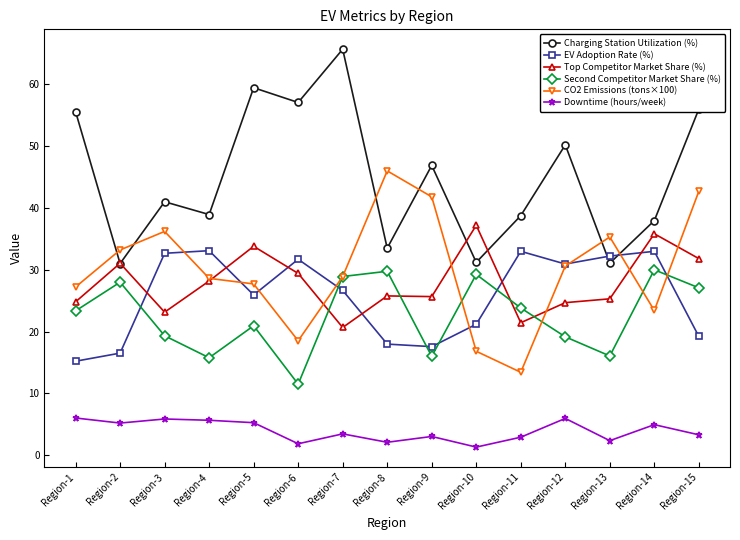

What is the smallest value displayed?

1.3